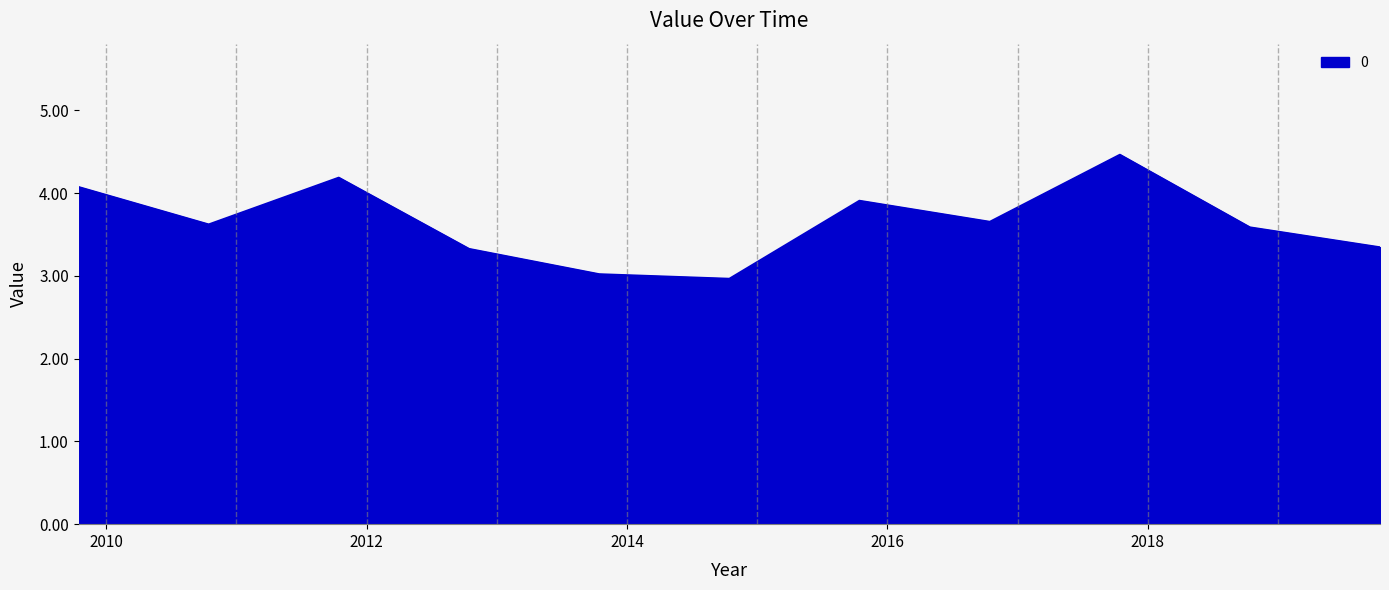

What is the maximum value shown in the chart?

4.5